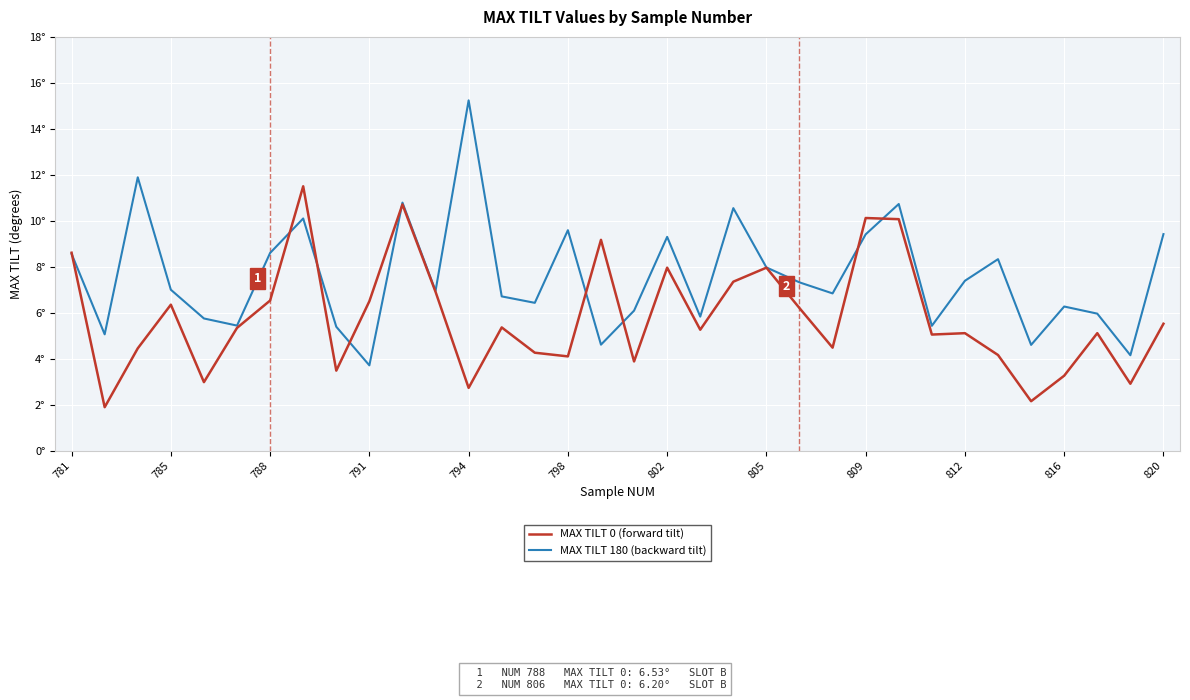

Is this an area chart (filled region under the line)?

No